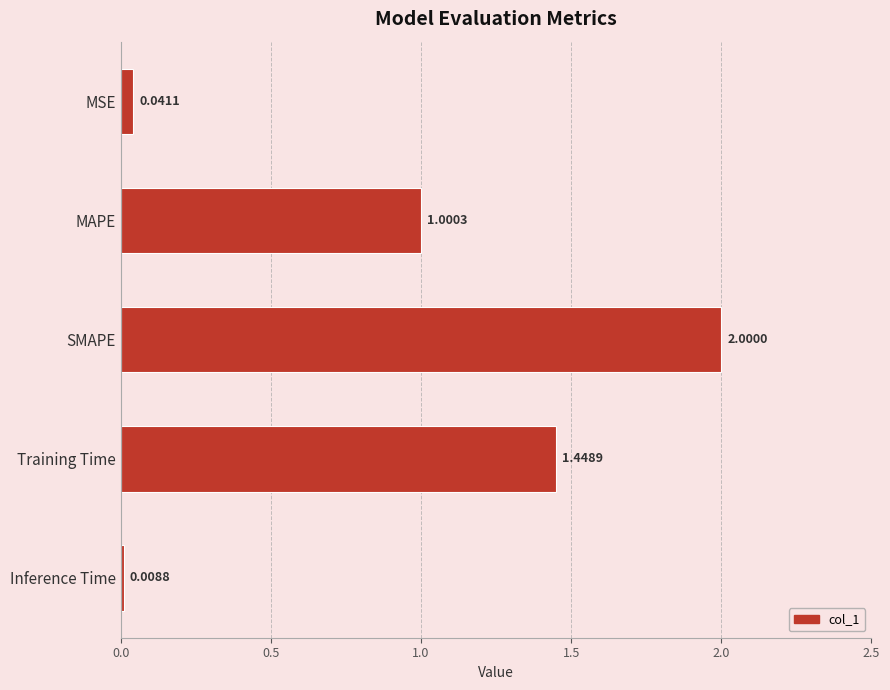

List the labels in order of value, largest first.

SMAPE, Training Time, MAPE, MSE, Inference Time